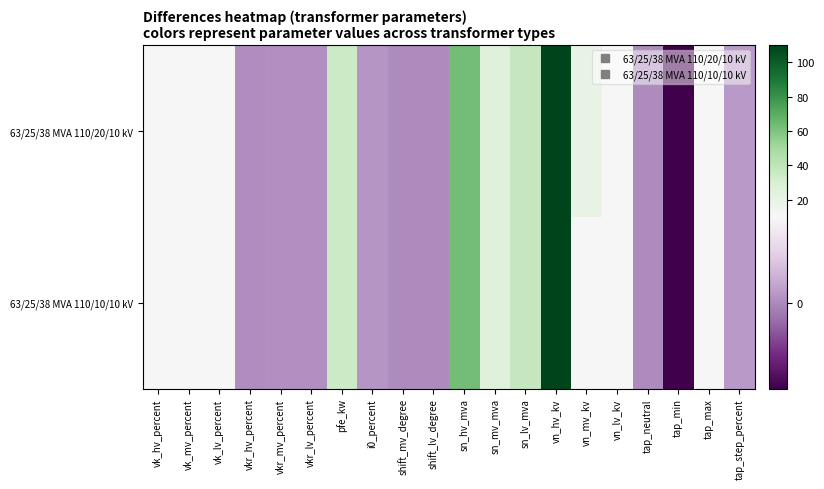

How many categories are shown in the chart?

20